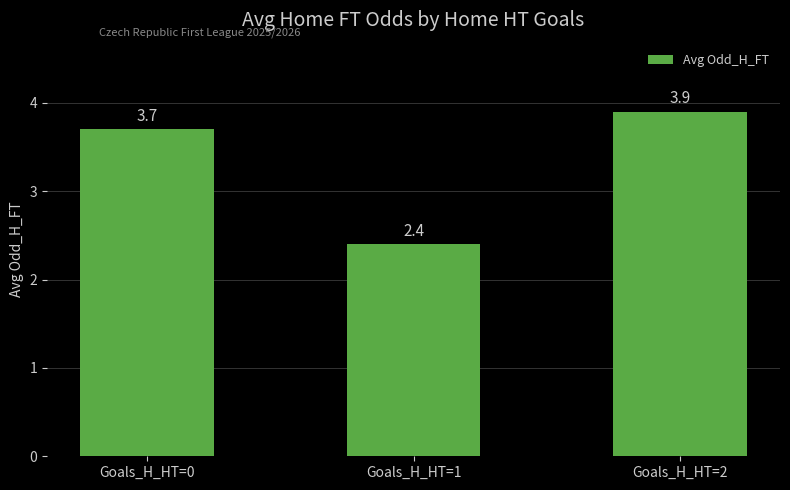

Does the chart contain any negative values?

No